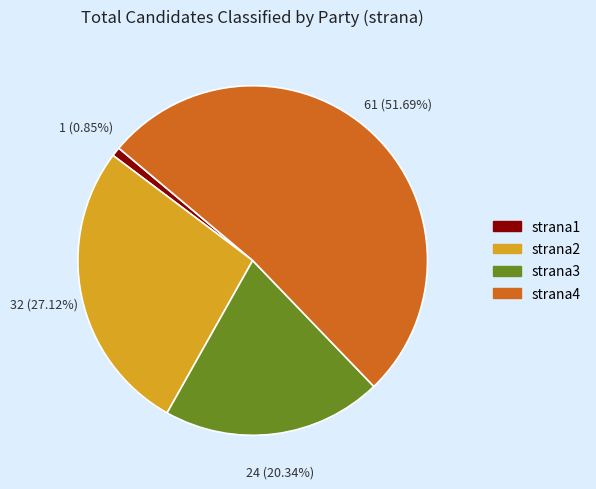

Between strana3 and strana4, which is larger?

strana4